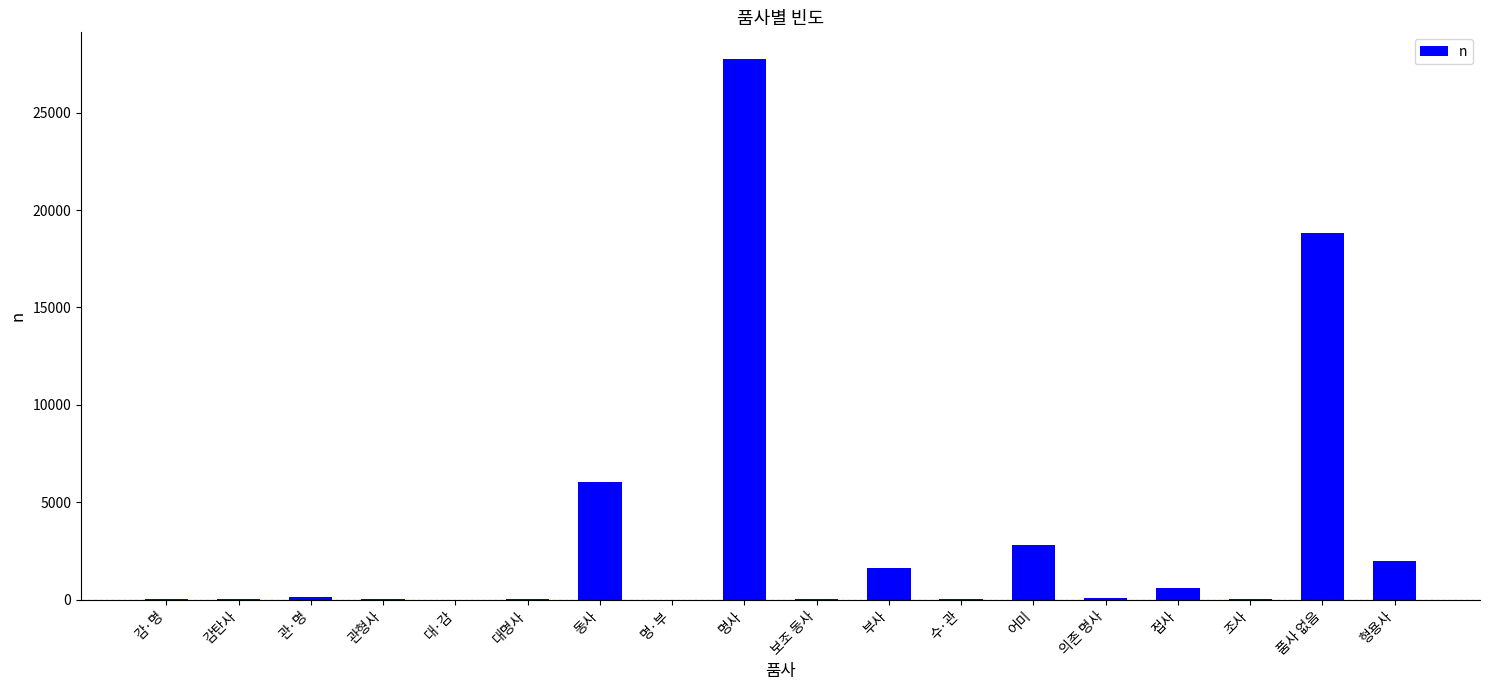

The chart shows a value of 2 at 명·부. True or false?

True